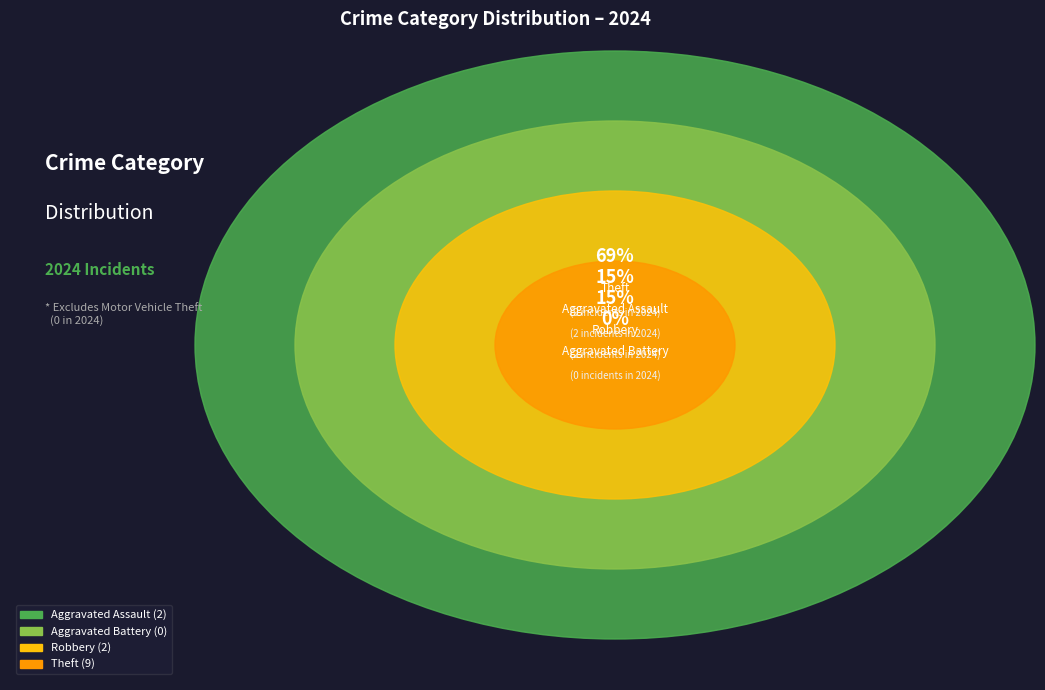

The Theft slice represents 61% of the pie. True or false?

False